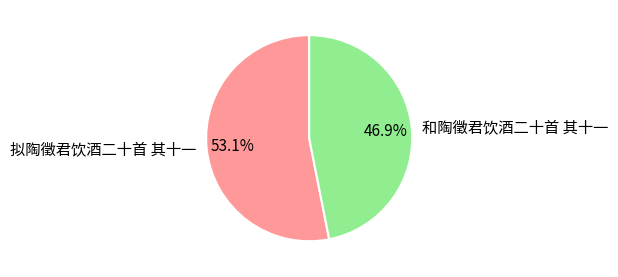

Is 拟陶徵君饮酒二十首 其十一 the majority of the pie?

Yes